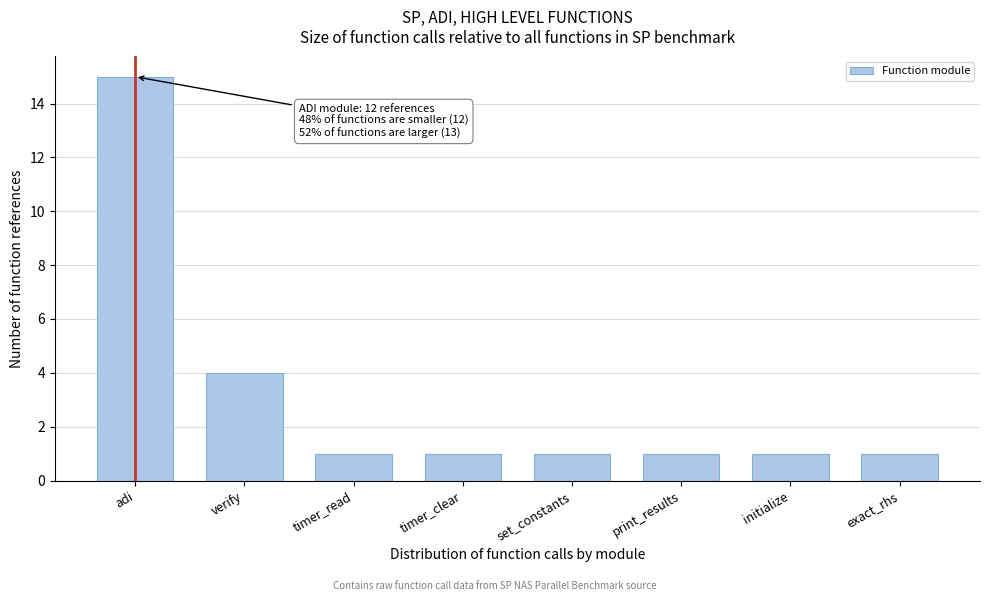

Reading left to right, extract all data points from this chart.

15	4	1	1	1	1	1	1